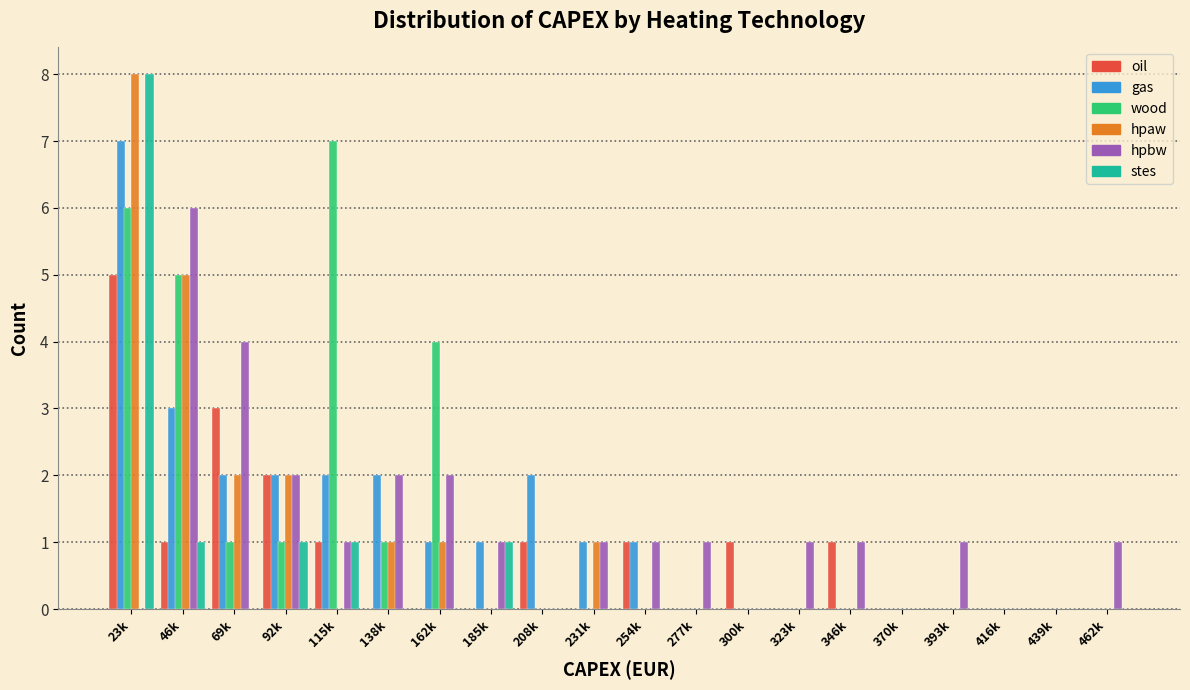

At which category is the sum across all series the highest?

23k